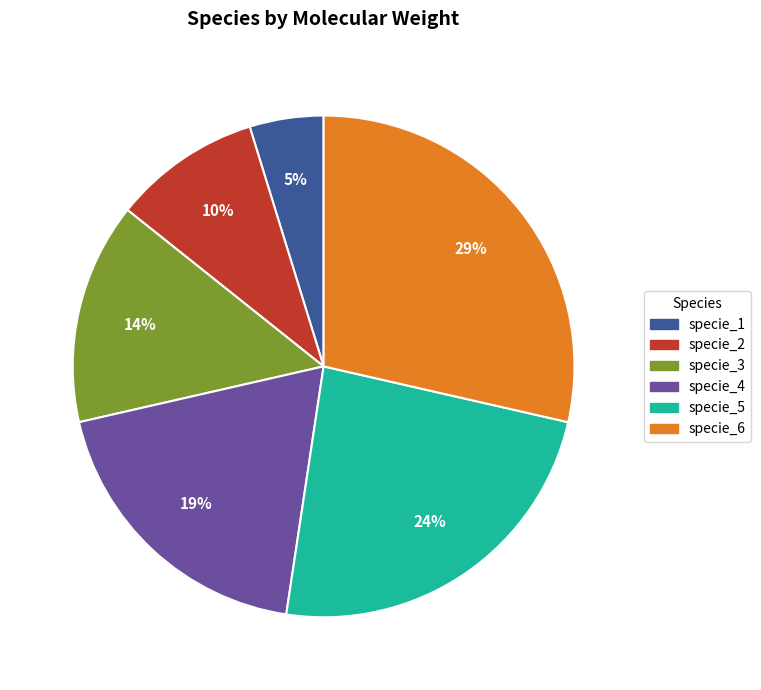

Combined, do specie_5 and specie_2 account for over 50%?

No